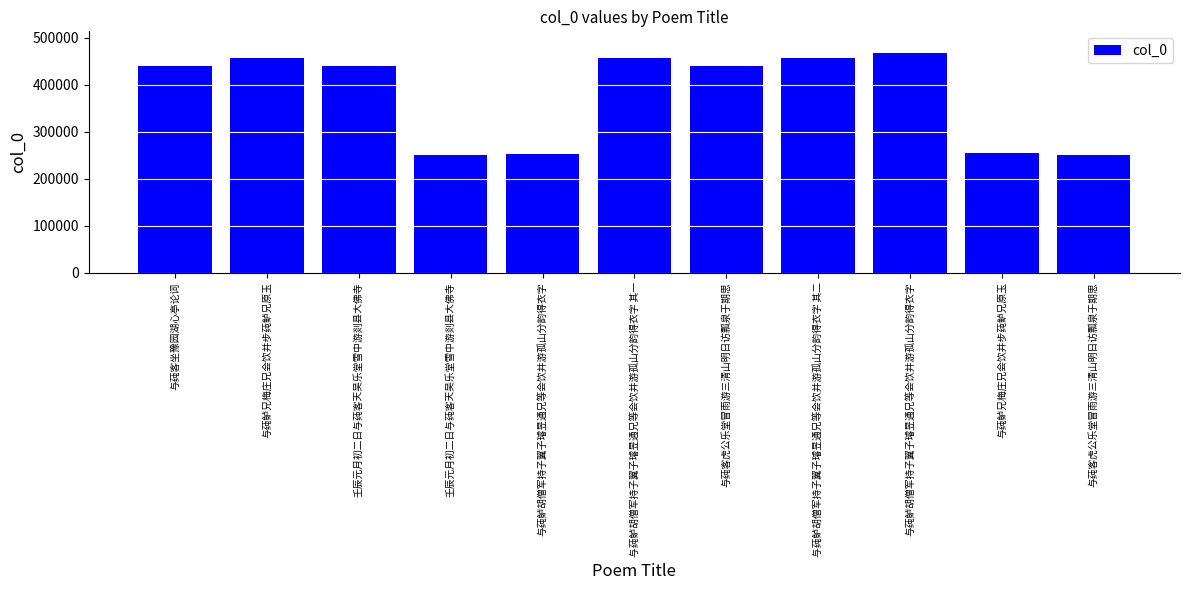

Count the number of data series in this chart.

1